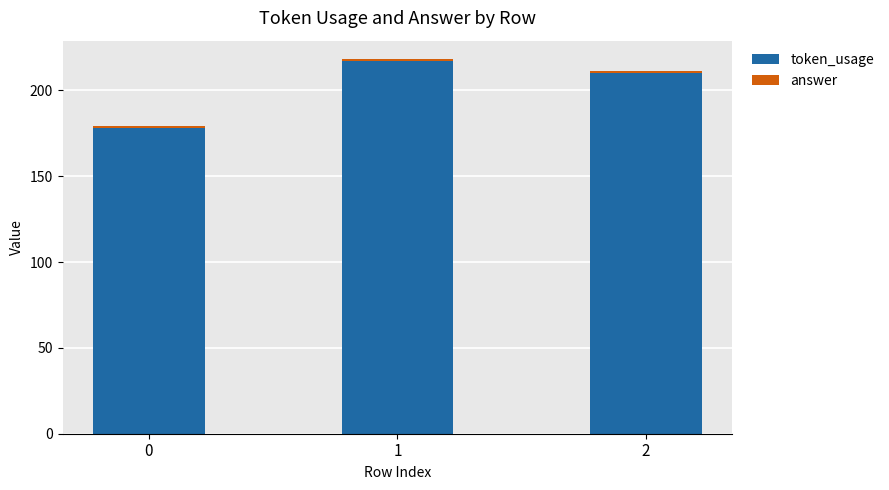

The token_usage series shows 378 at 1. True or false?

False